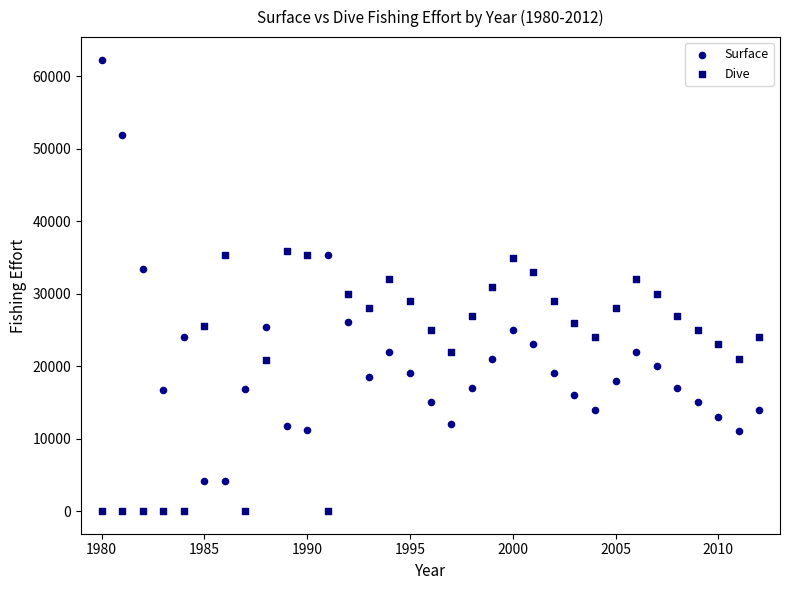

Which series contains the lowest Y value?

Dive